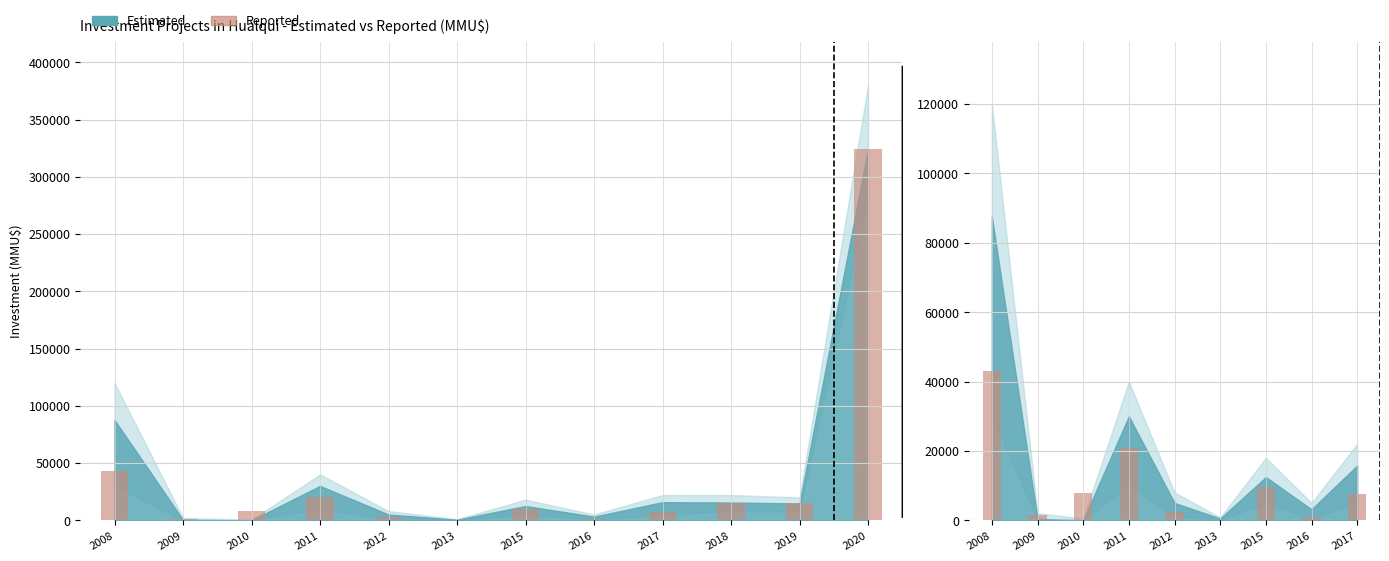

Reading right to left, extract all data points from this chart.

7633	976	9450	120	2400	20693	7733	1500	42900